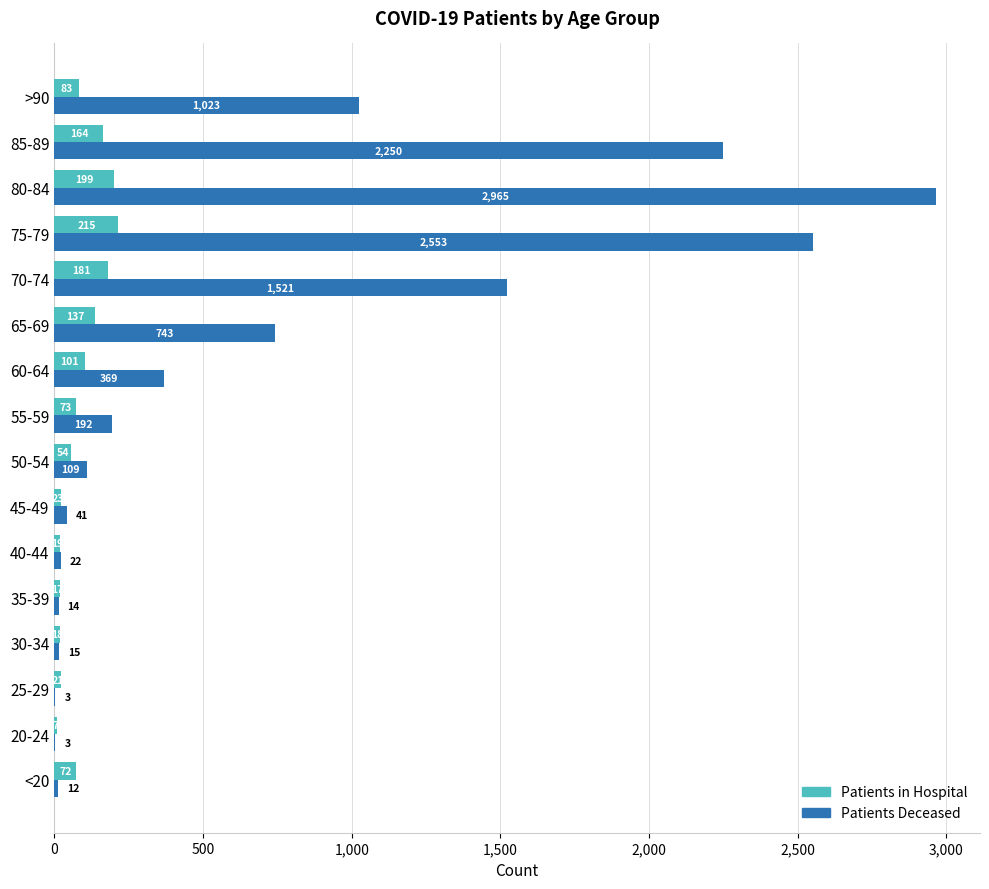

What is the greatest value displayed?

2965